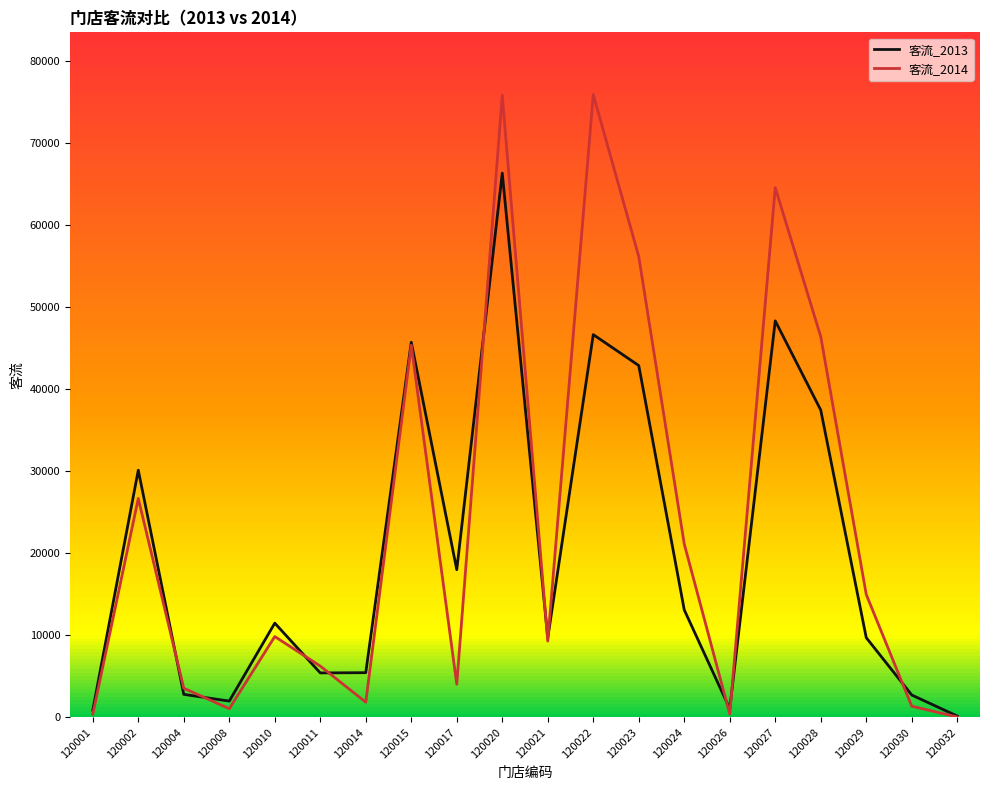

What is the average value of the 客流_2013 series?

20000.3